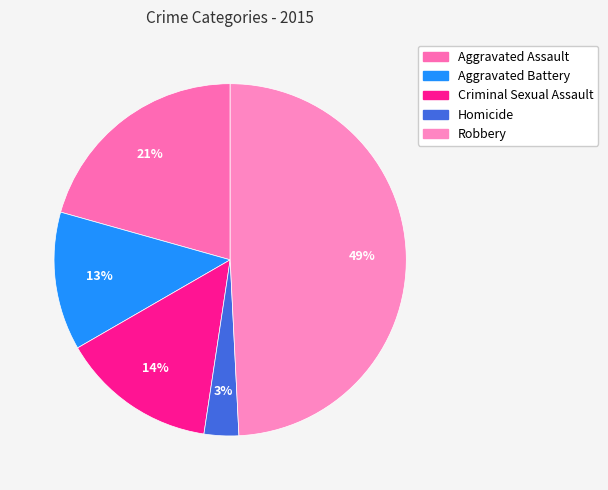

Rank the categories by value from lowest to highest.

Homicide, Aggravated Battery, Criminal Sexual Assault, Aggravated Assault, Robbery